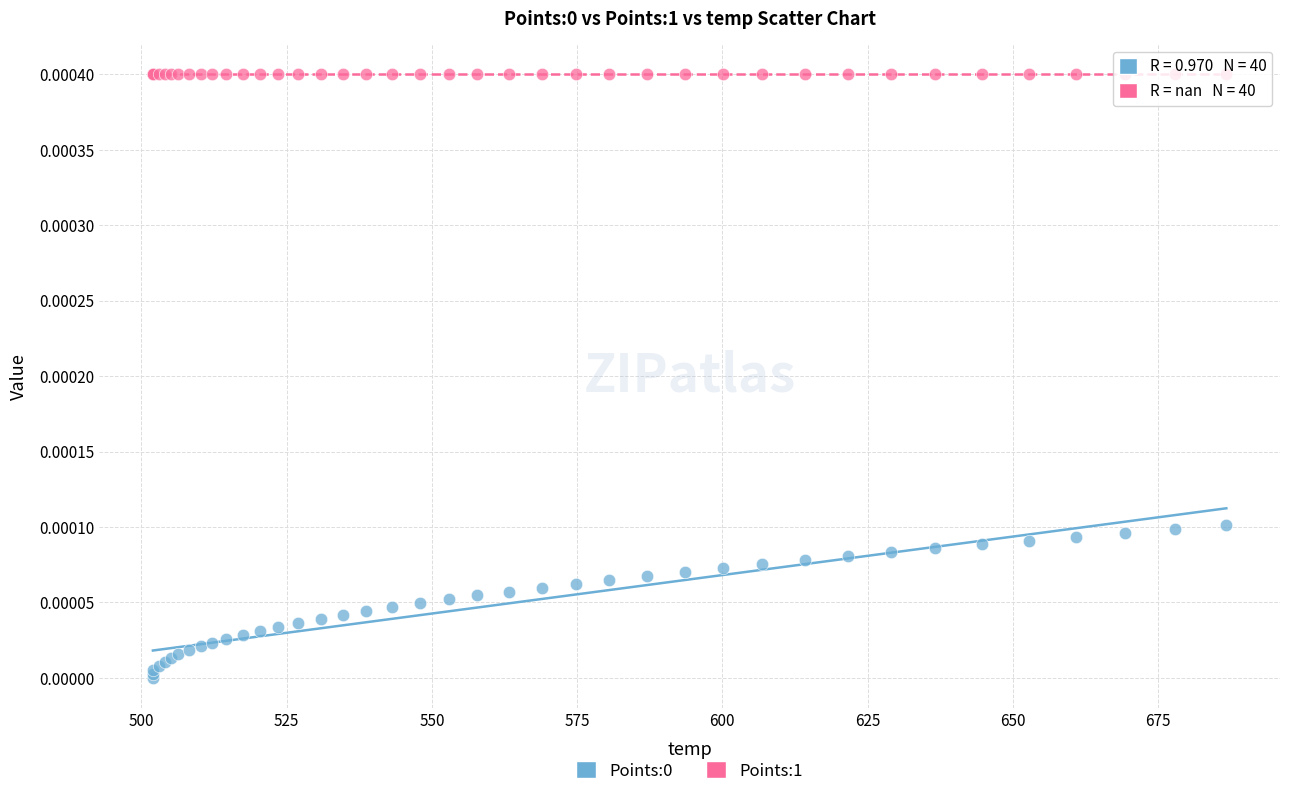

Which series reaches the maximum Y coordinate?

Points:1